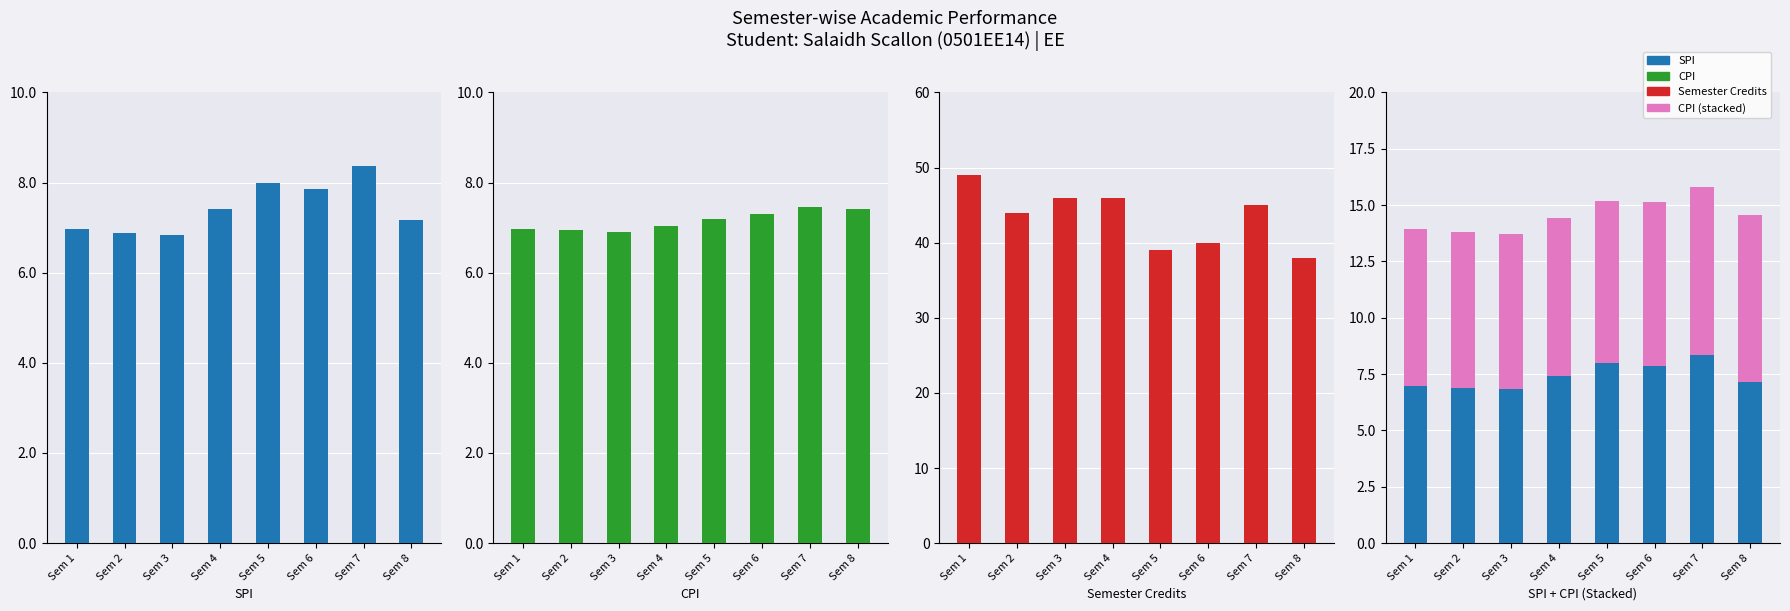

At how many categories does at least one series exceed 47?

1